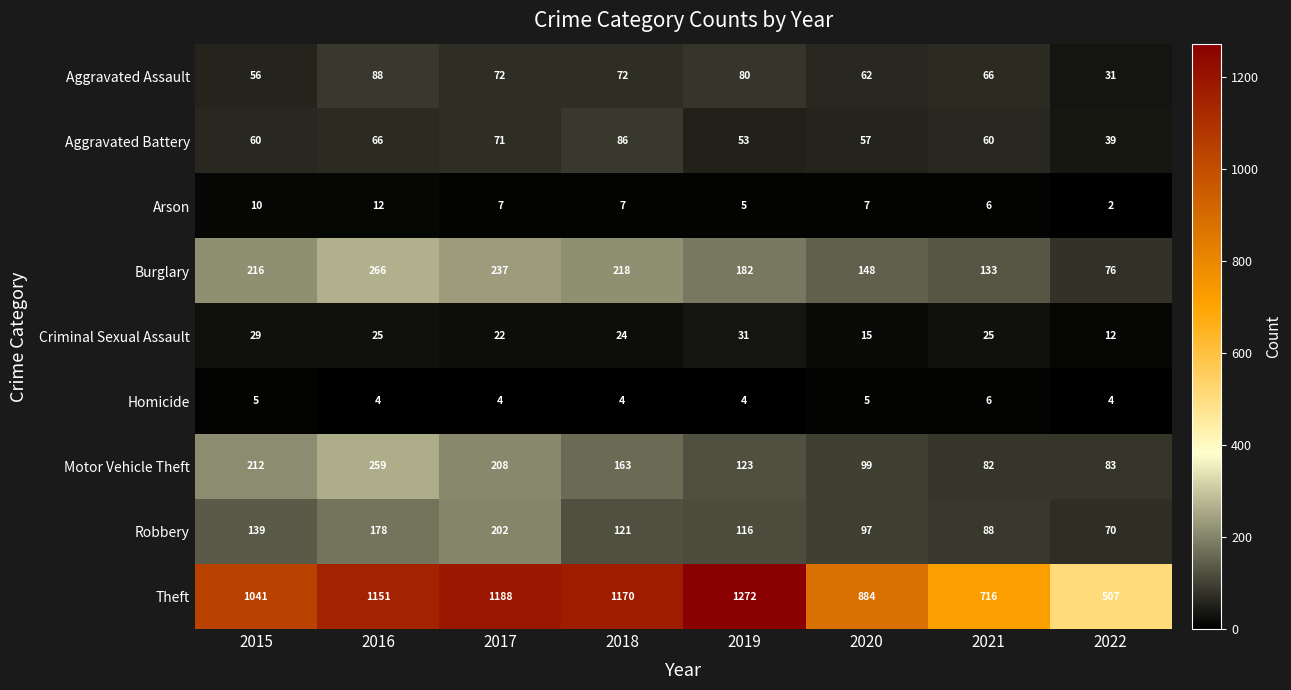

What is the difference between the maximum and second lowest values in the Robbery series?

114